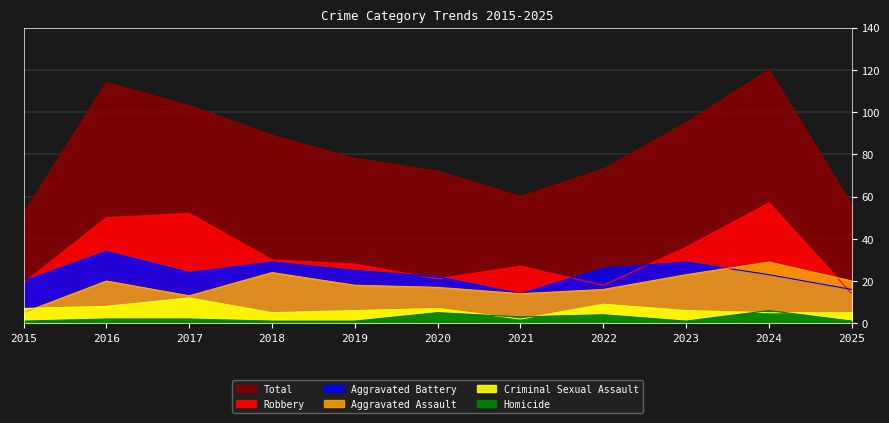

Is the value of Aggravated Assault at 2015 greater than the value of Criminal Sexual Assault at 2017?

No